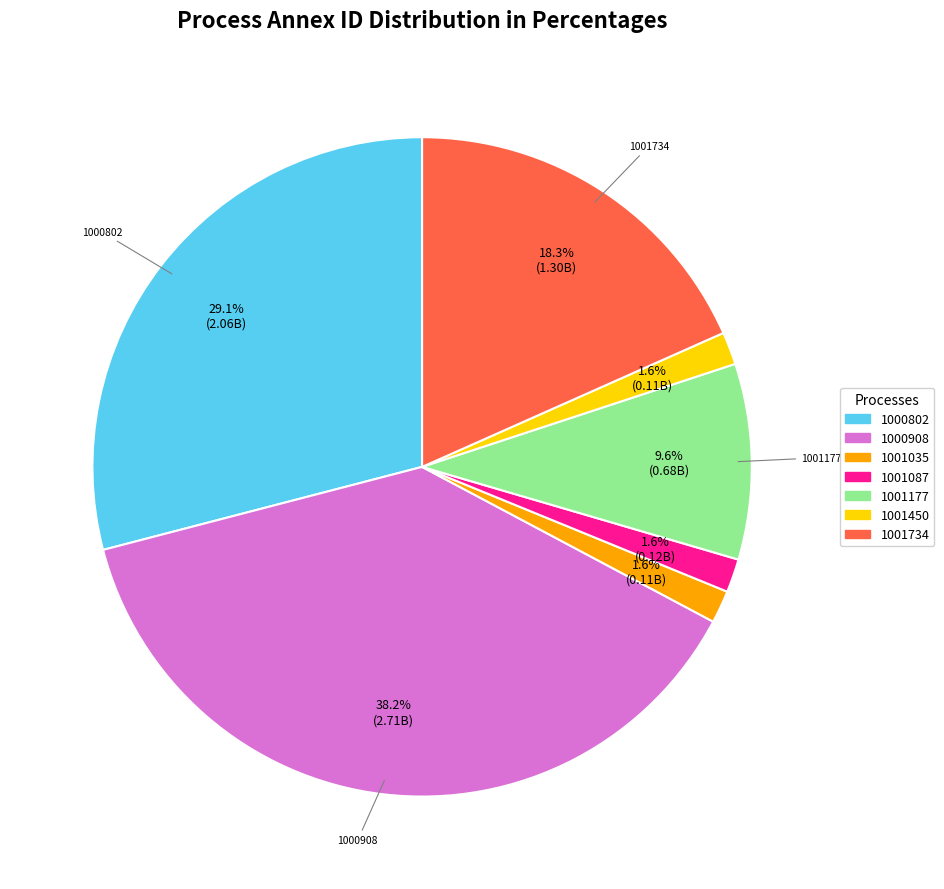

Is there a majority slice in this chart?

No